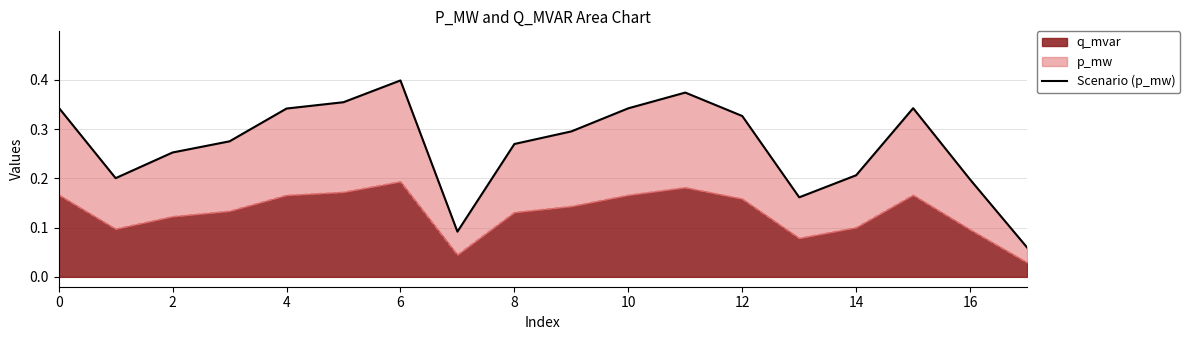

Which category has the highest value in the q_mvar series?

6